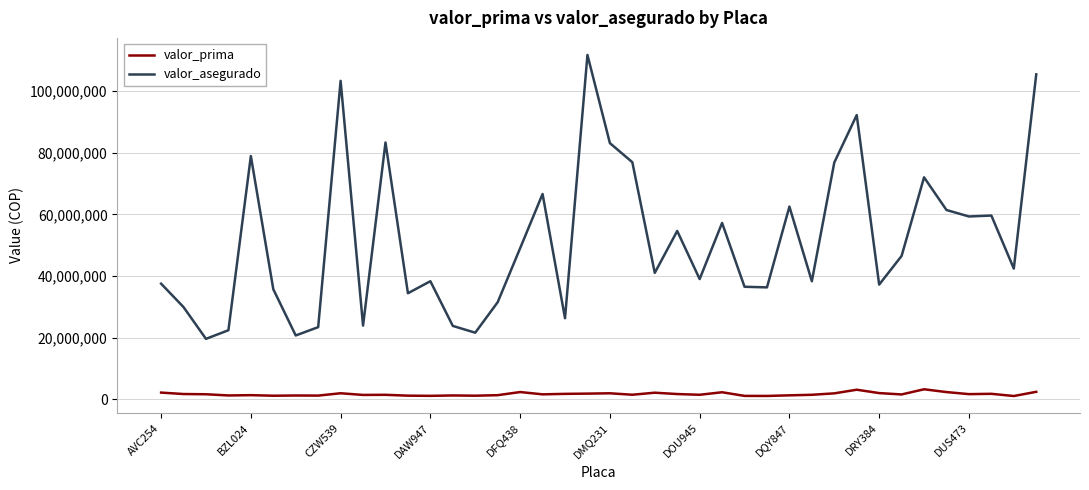

What is the difference between the maximum and minimum values in the valor_asegurado series?

92100000